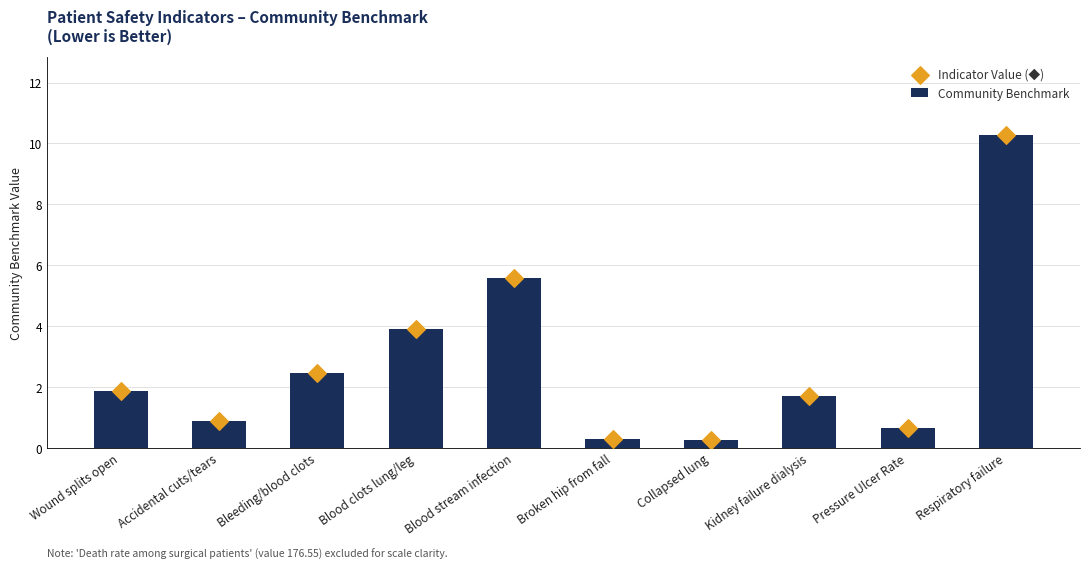

Which series has the largest total across all categories?

Community Benchmark